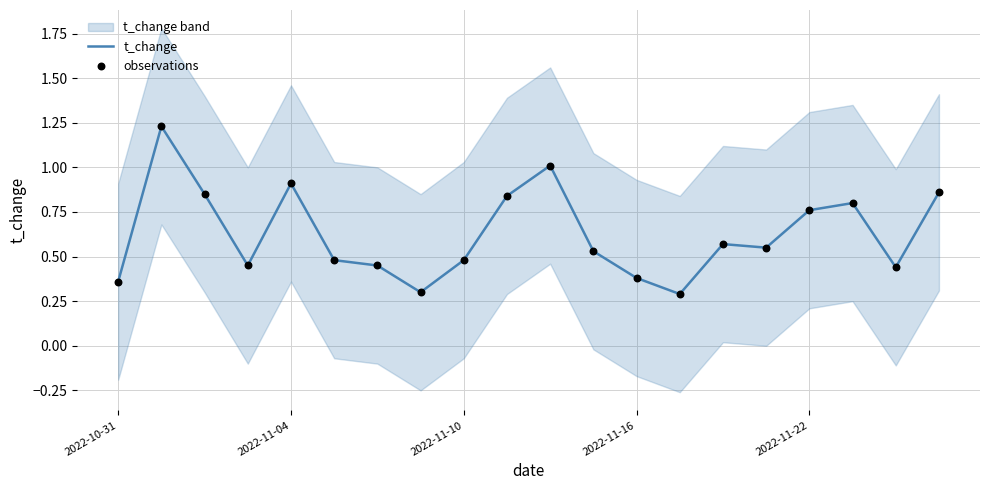

Which series has the largest Y range (max minus min)?

t_change